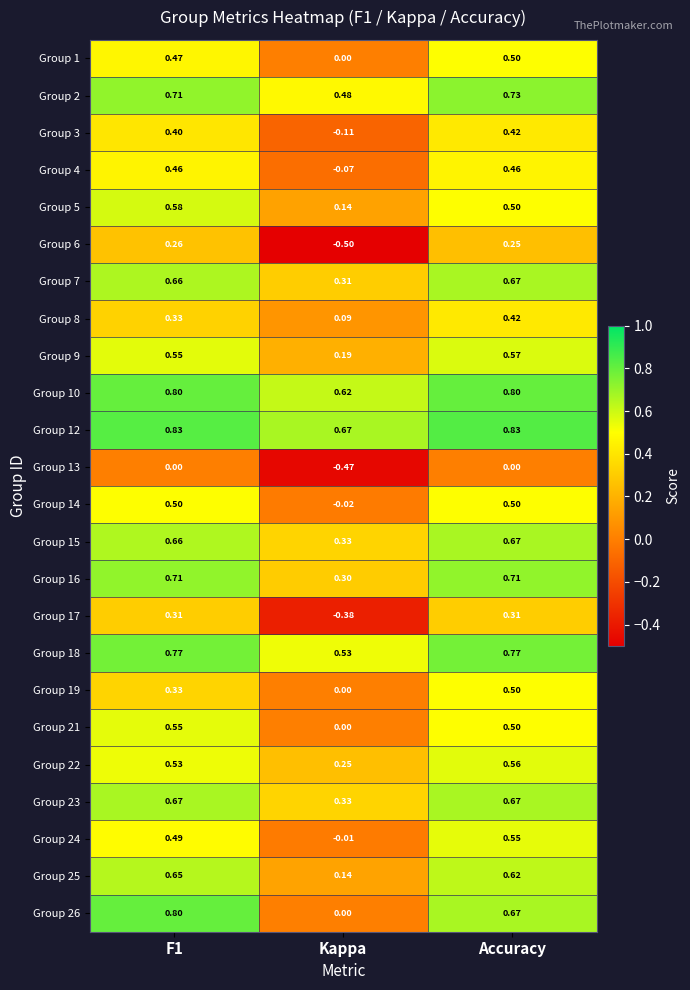

Where is Group 22 nearest to the value 0?

Kappa